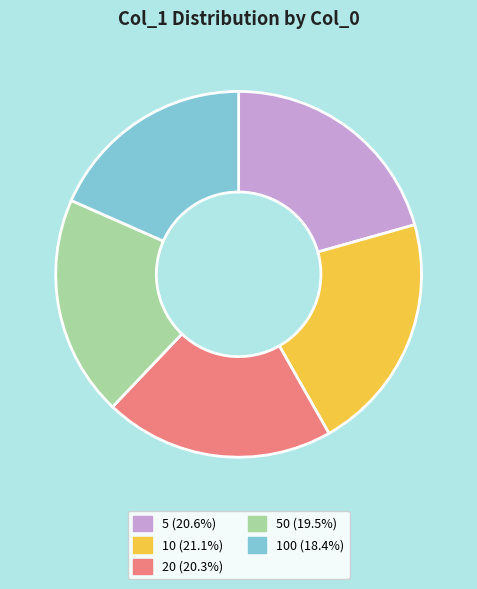

How many segments does this pie chart have?

5